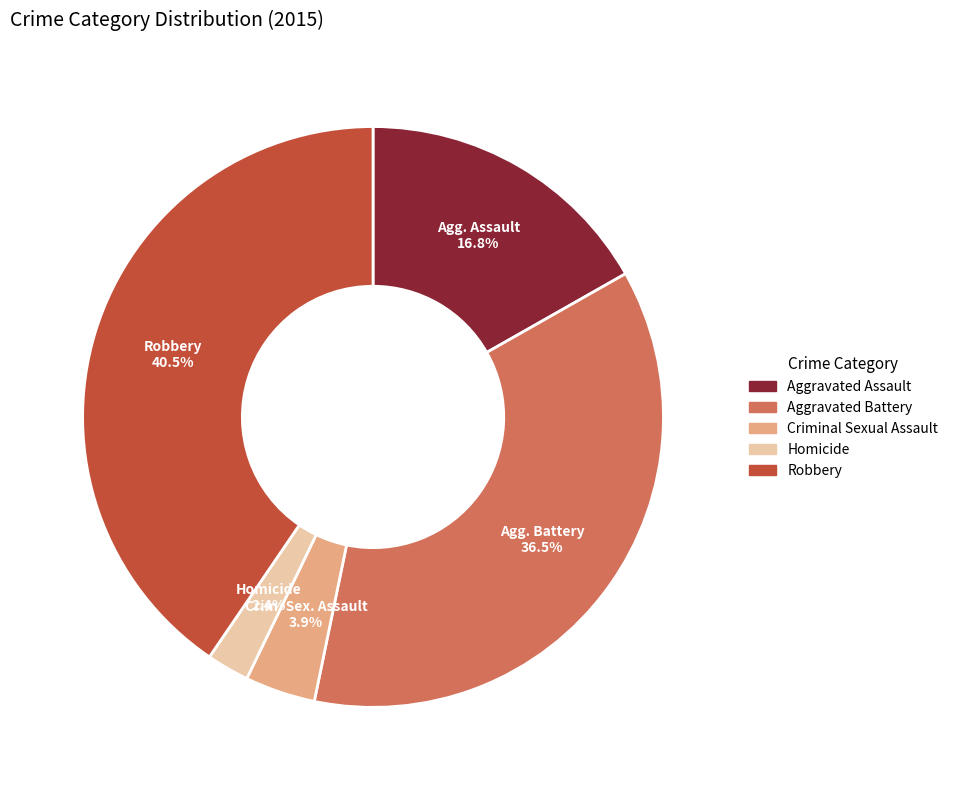

Combined, do Robbery and Criminal Sexual Assault account for over 50%?

No